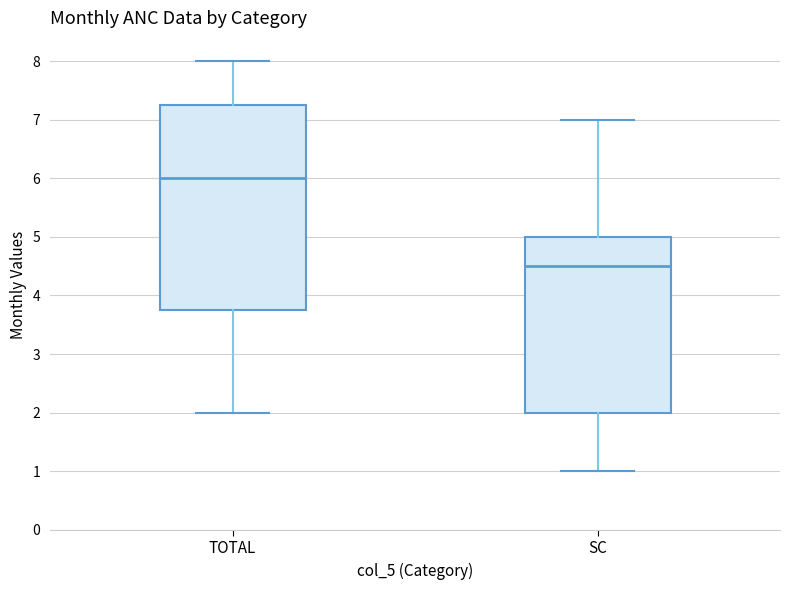

Comparing the boxes themselves (not the whiskers), which one is the tallest?

TOTAL